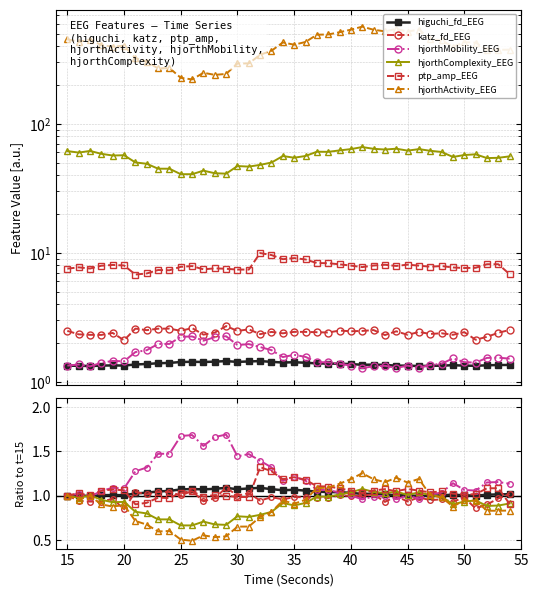

Between 20 and 45, which series saw the biggest shift?

hjorthActivity_EEG